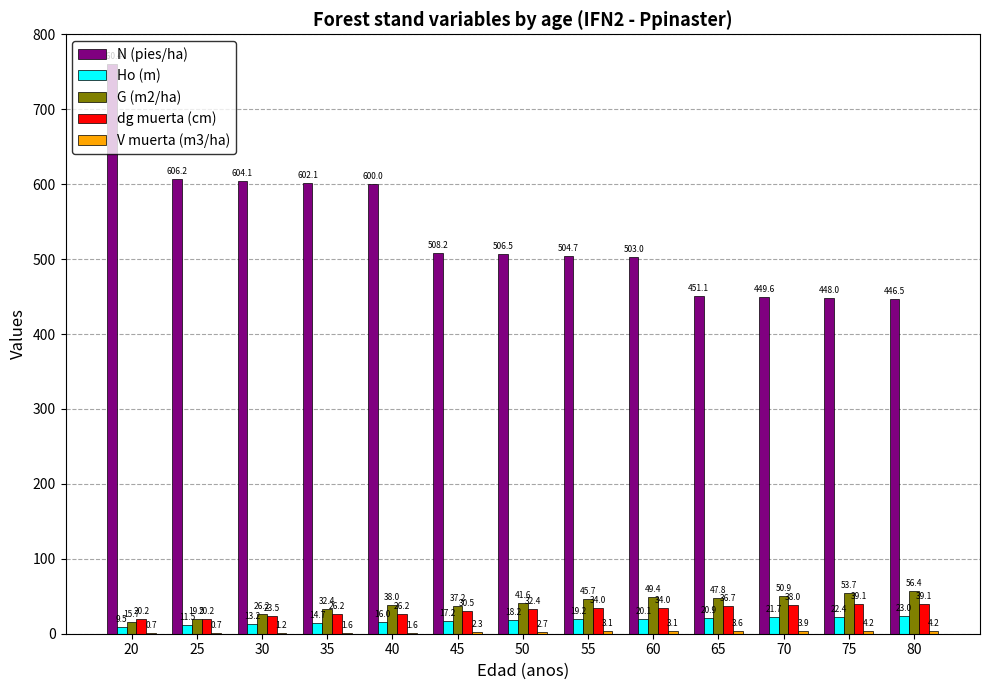

What is the greatest value displayed?

760.4